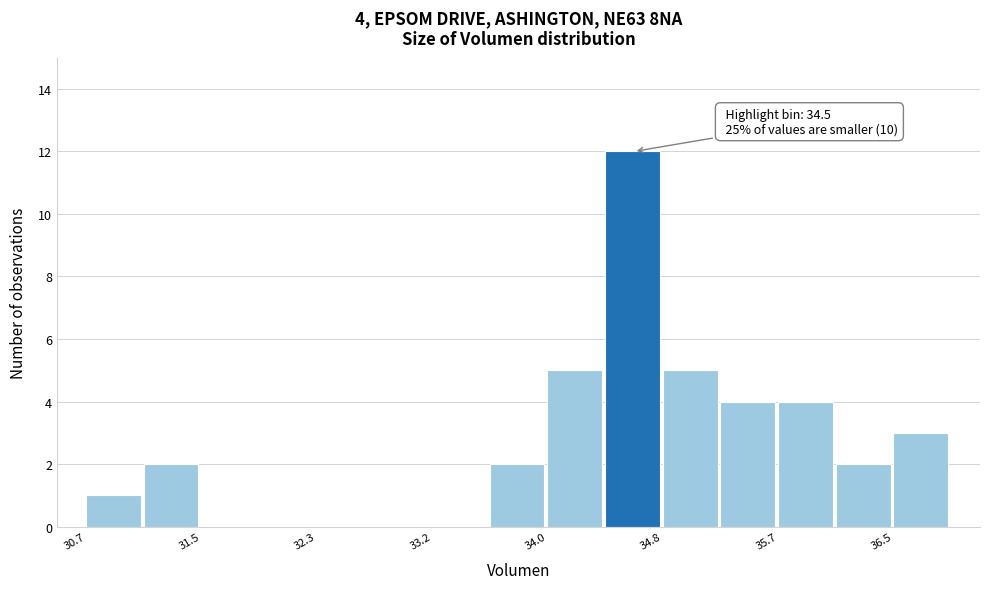

Over which range of the x-axis is the bar tallest?

34.4 to 34.8